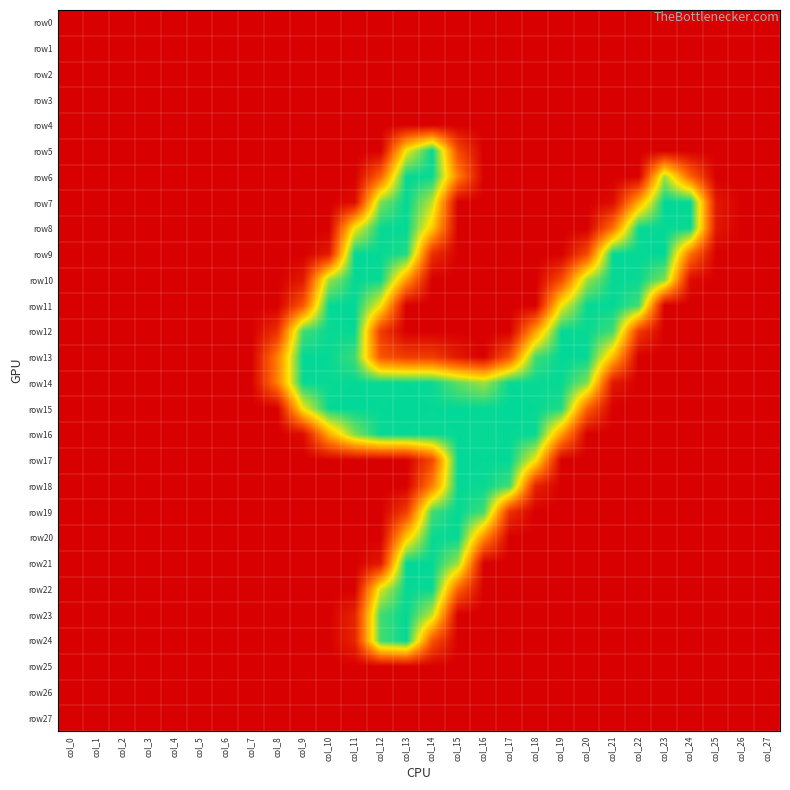

At how many categories does at least one series exceed 3?

18